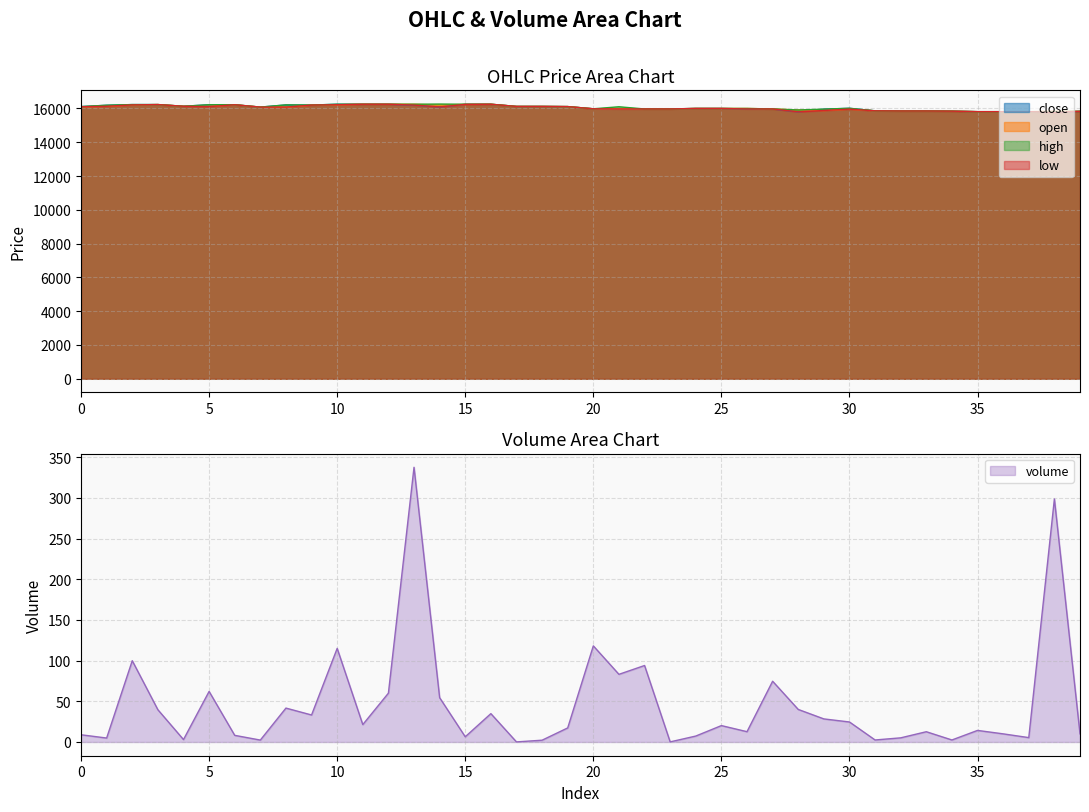

Which series changed the most between 2 and 27?

close